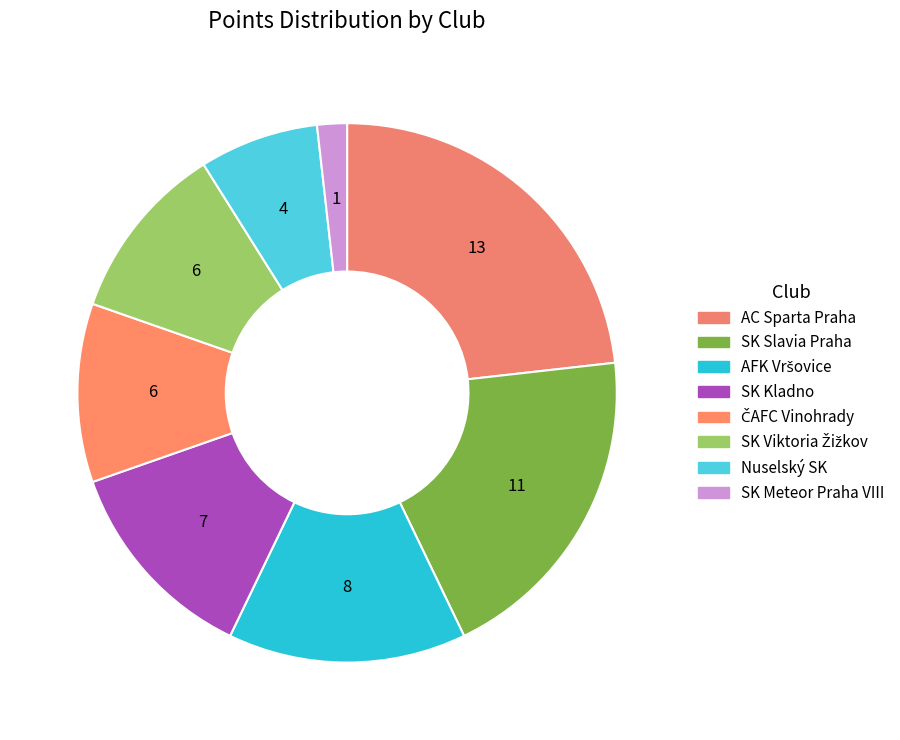

To the nearest percent, what is the combined percentage of SK Viktoria Žižkov and Nuselský SK?

18%